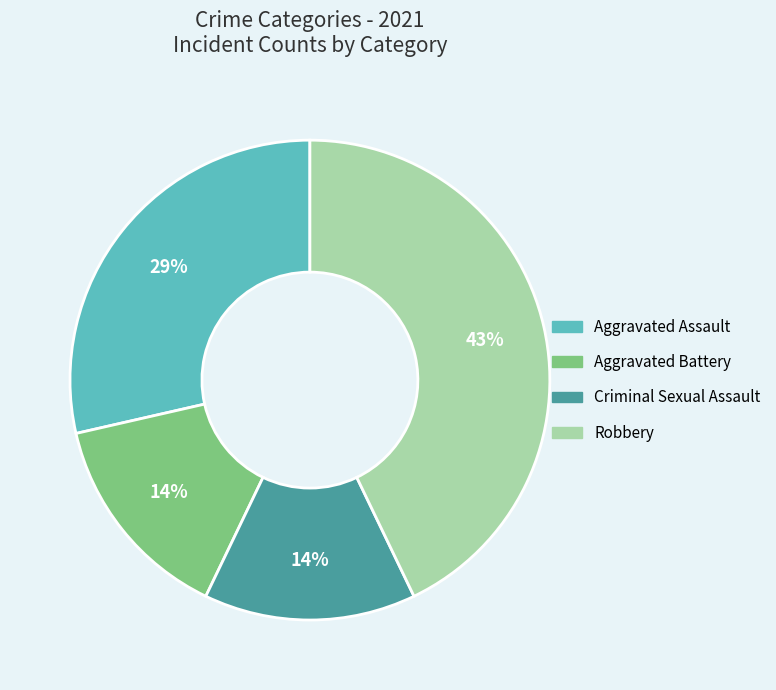

Which slice is the largest?

Robbery